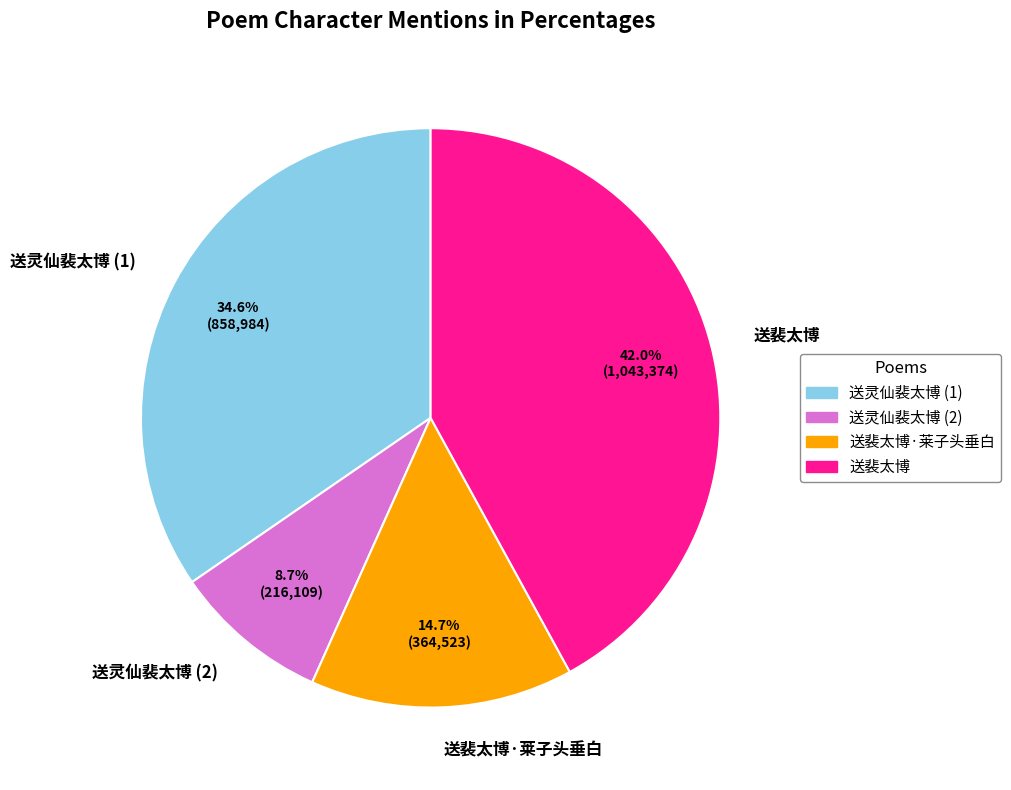

What is the ratio of the value at 送裴太博·莱子头垂白 to the value at 送灵仙裴太博 (2)?

1.7